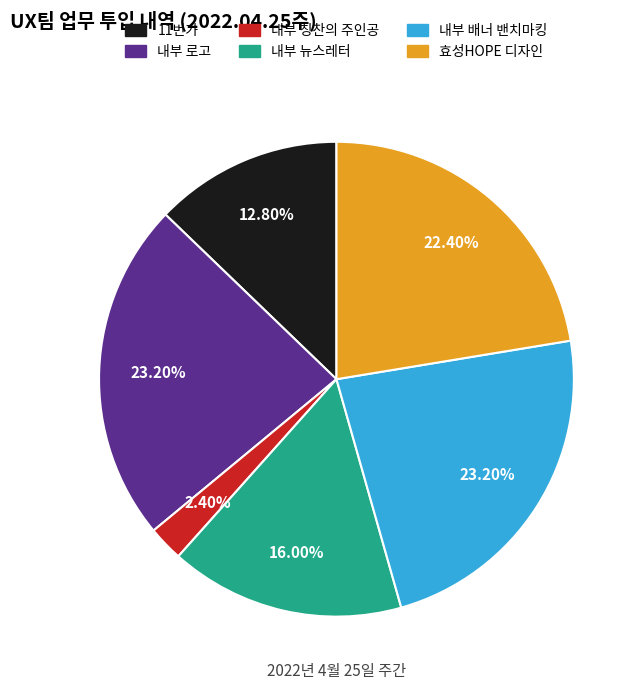

Is there a majority slice in this chart?

No